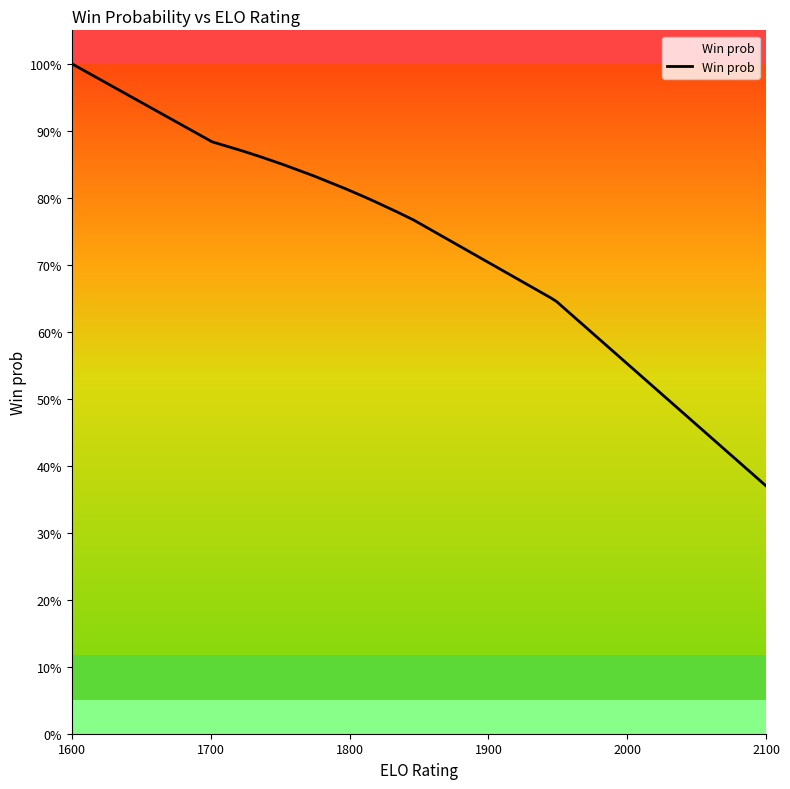

Reading right to left, extract all data points from this chart.

0.4	0.6	0.7	0.8	0.8	0.8	0.8	0.8	0.8	0.8	0.8	0.9	0.9	0.9	0.9	0.9	1.0